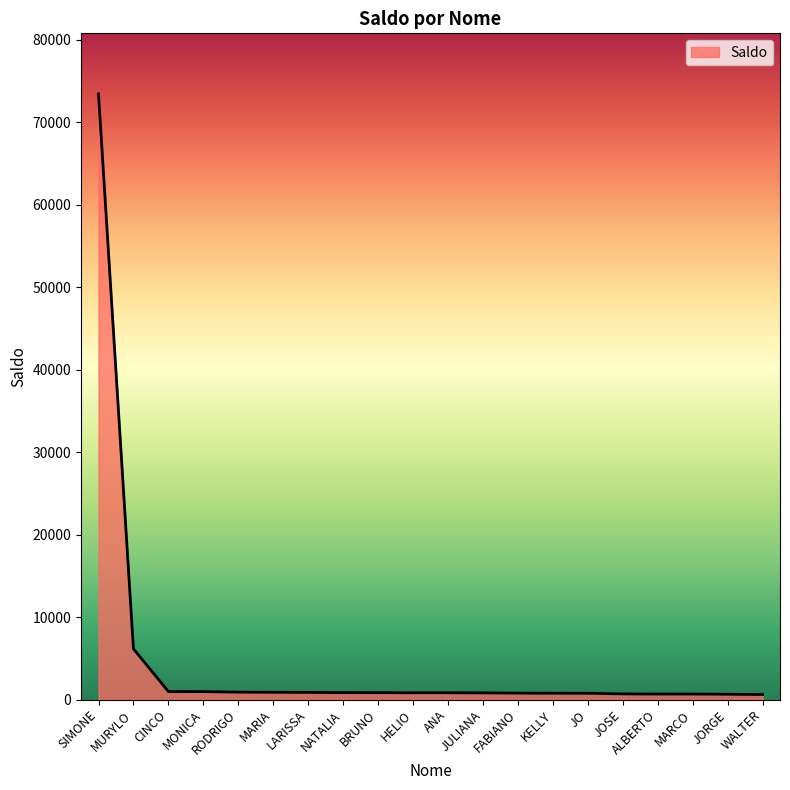

What is the sum of the values at ANA and JO?

1585.7